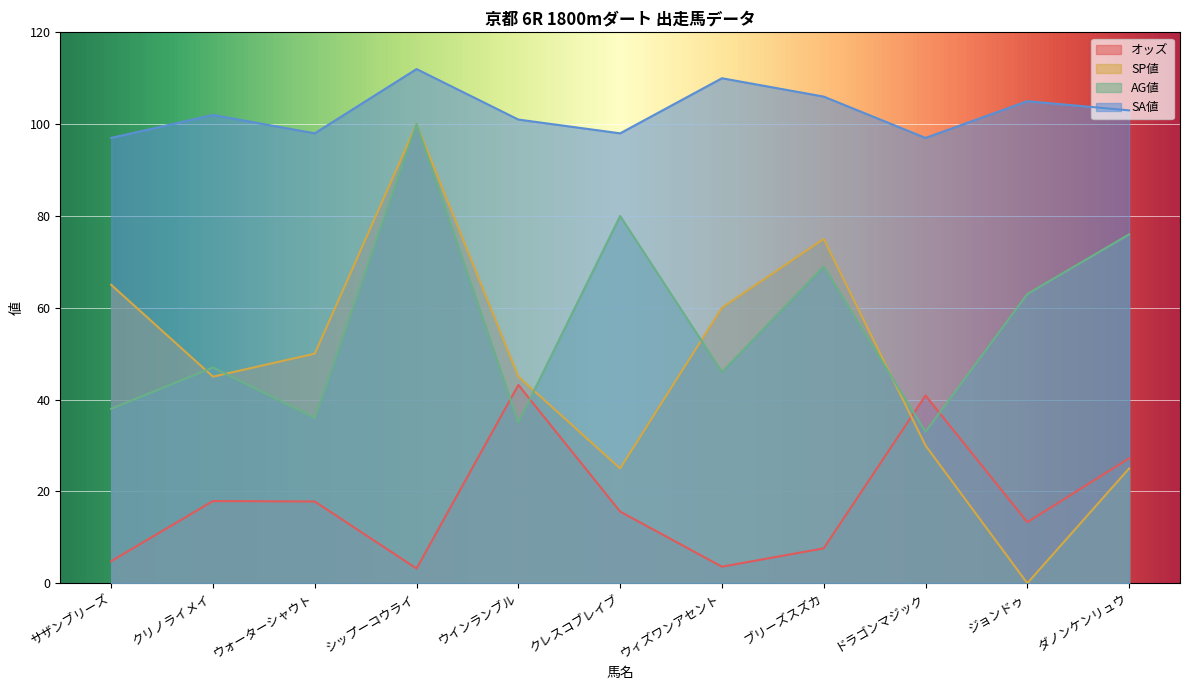

Which label corresponds to the smallest value in the chart?

ジョンドゥ